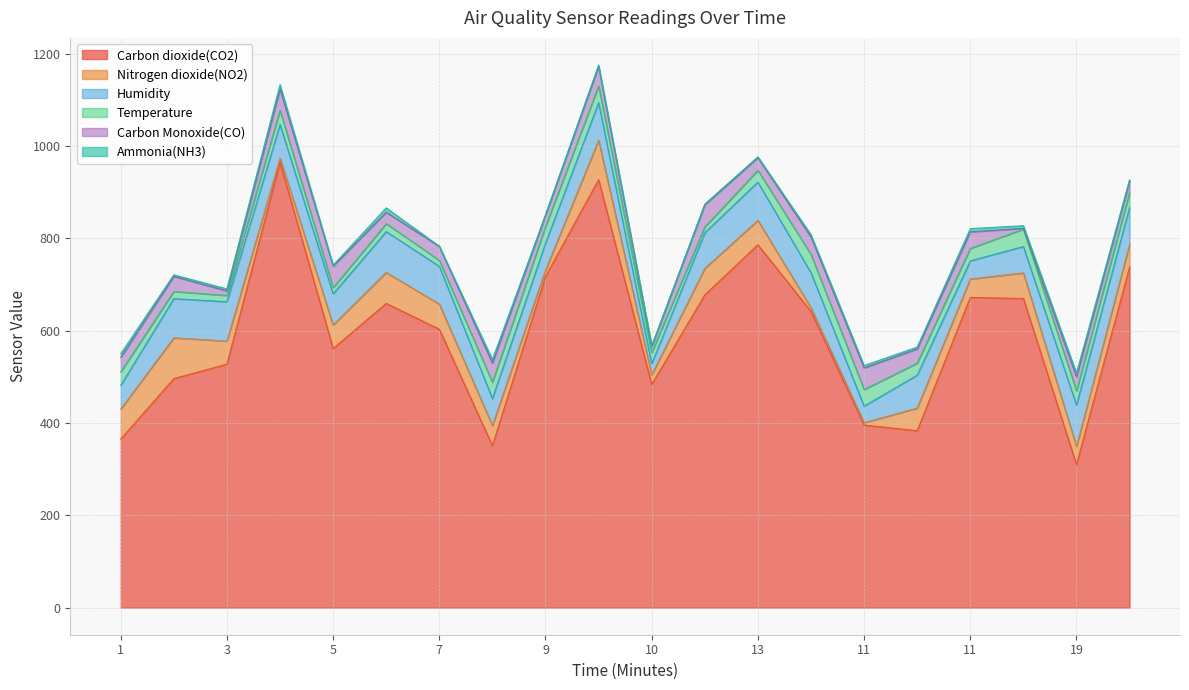

How many lines are shown in the chart?

6